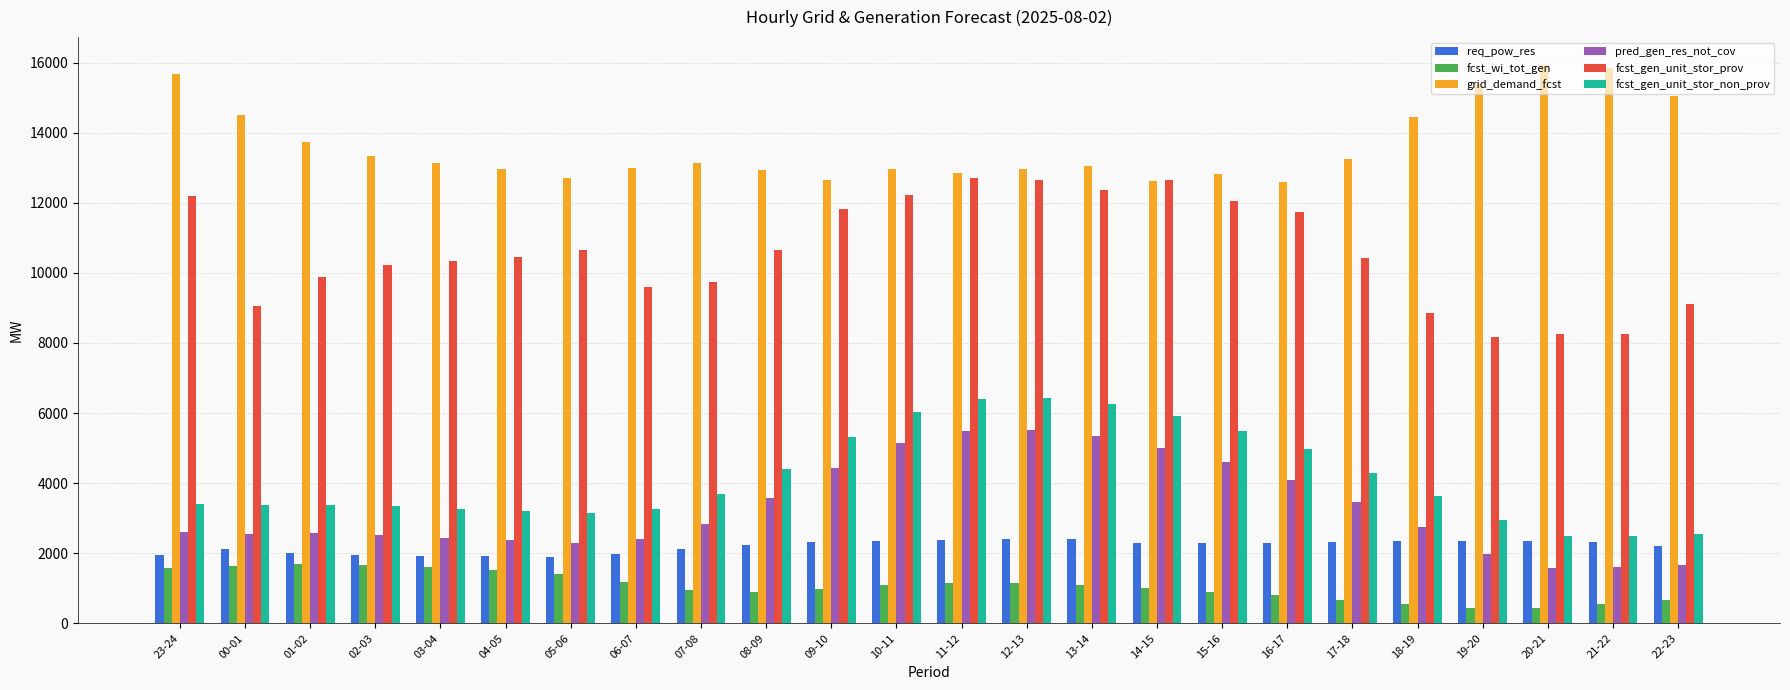

What is the total value across all series at 06-07?

31412